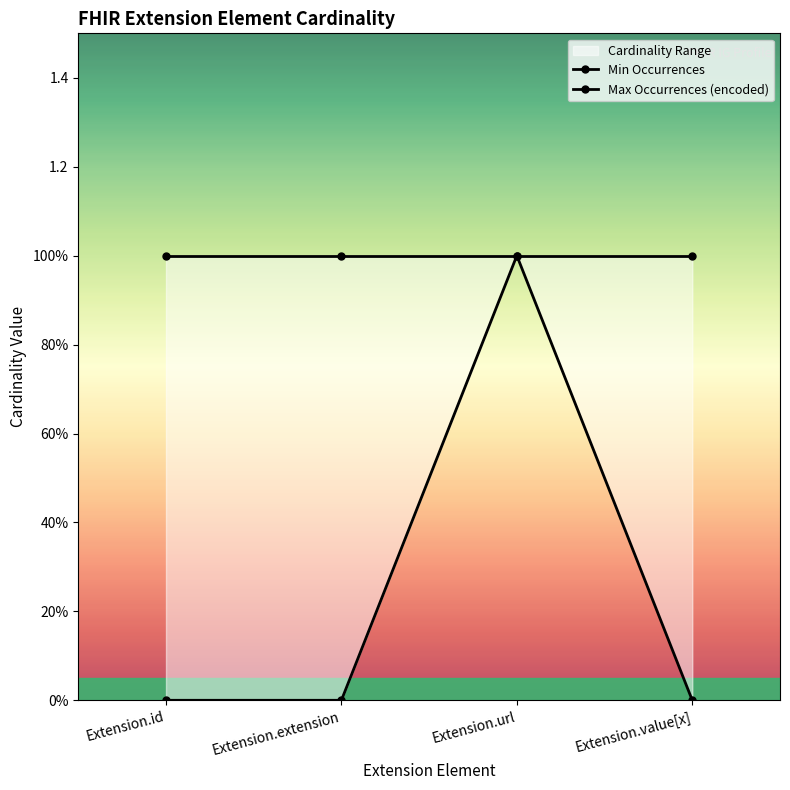

Rank the series by their average value, from highest to lowest.

Max Occurrences (encoded), Min Occurrences